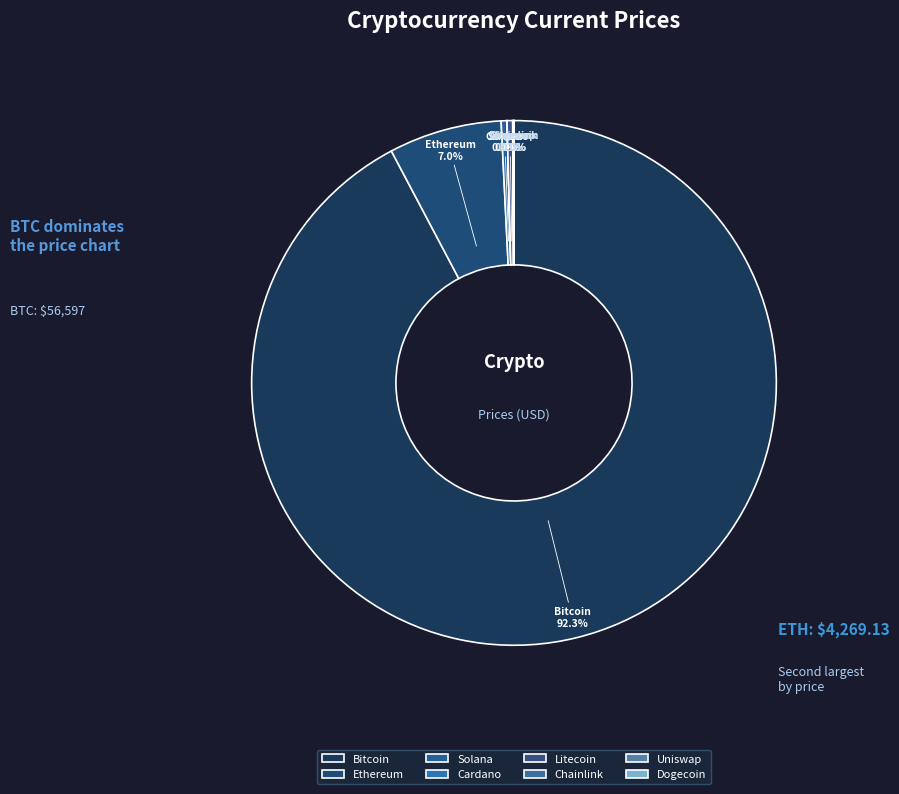

What is the largest slice in the pie chart?

Bitcoin